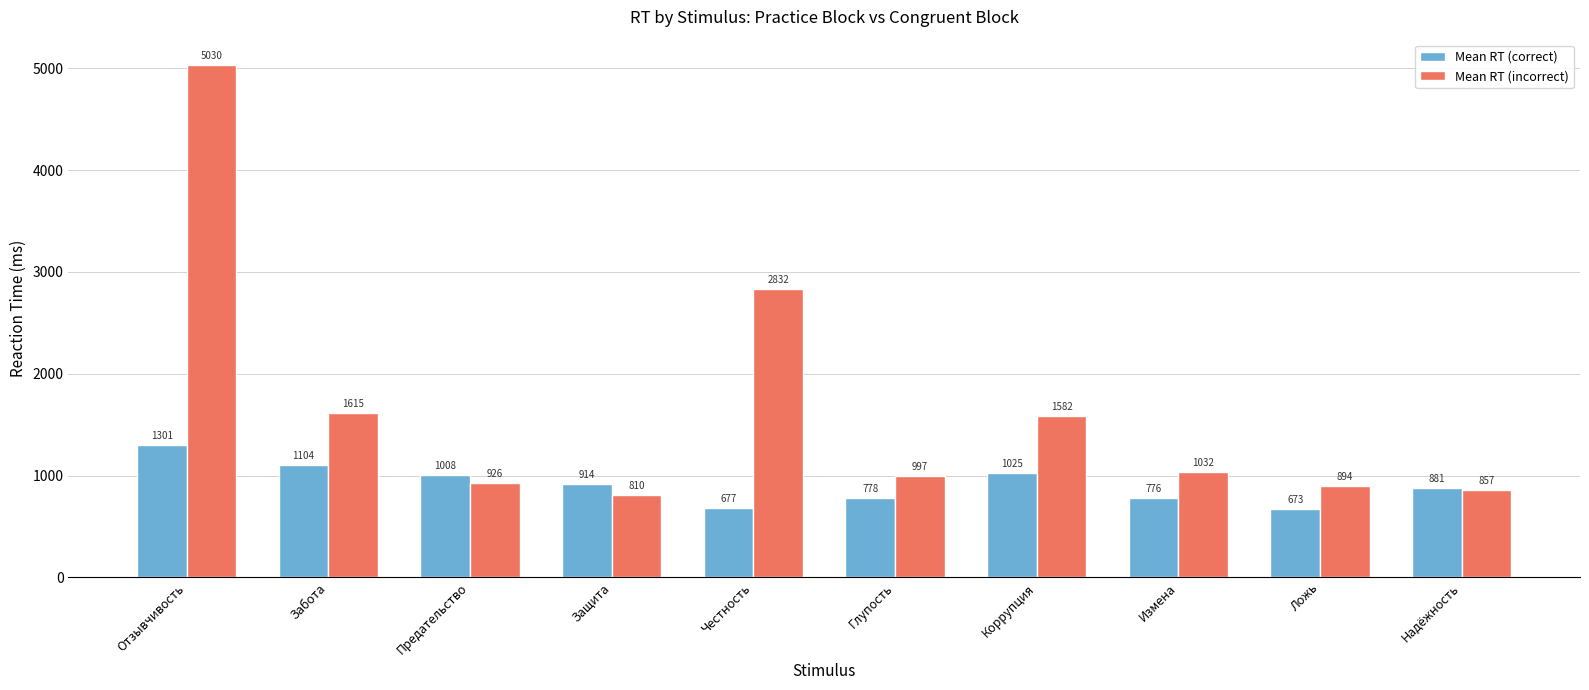

At which label is Mean RT (correct) closest to 987?

Предательство